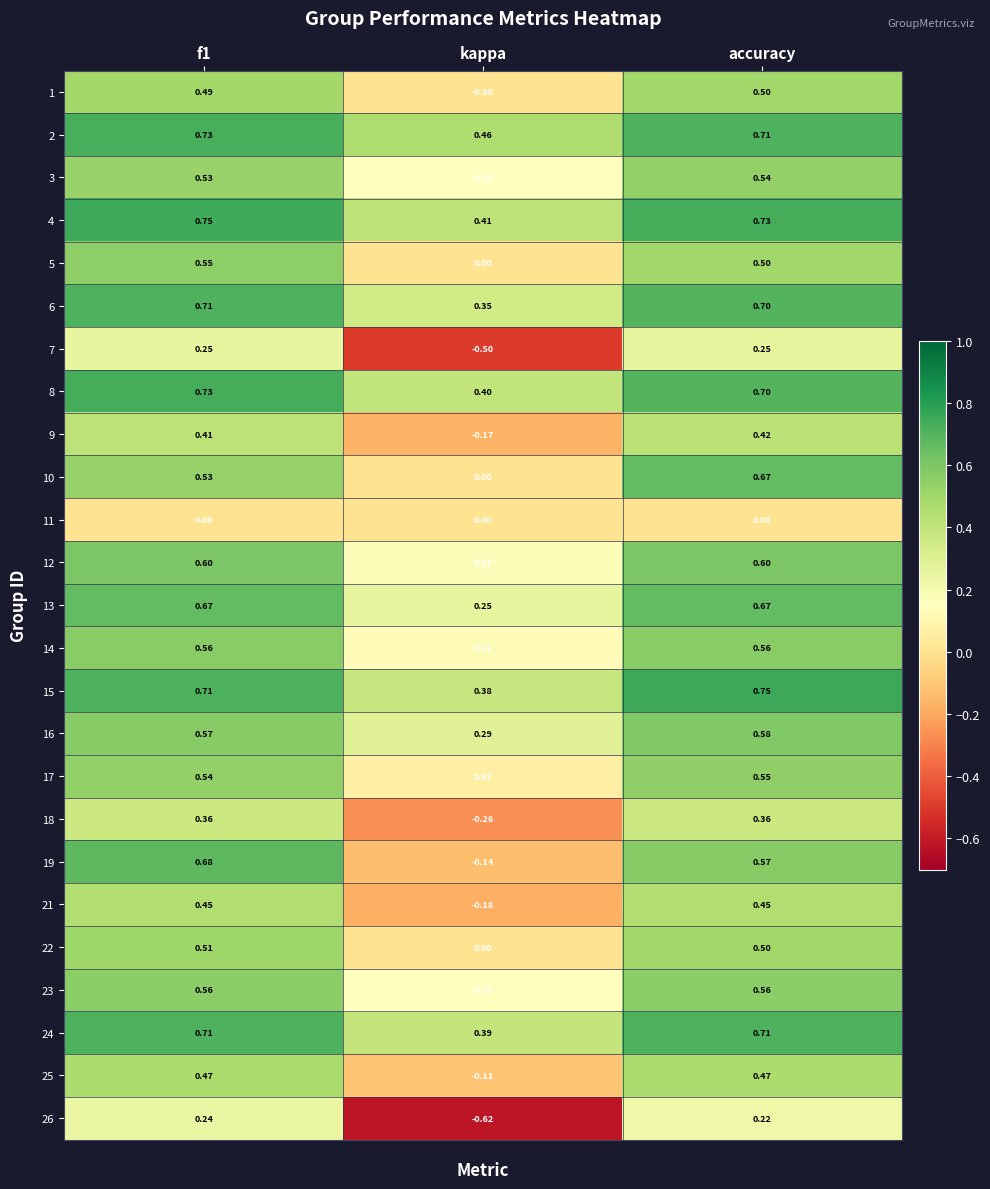

At which label does 15 reach its minimum?

kappa